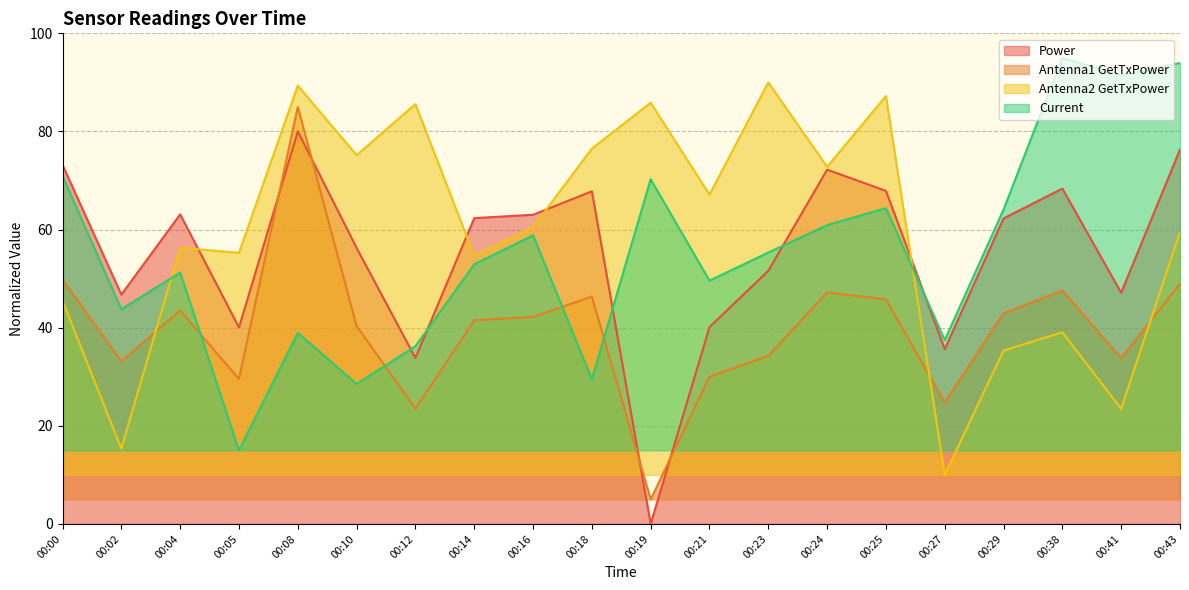

At which category is the sum across all series the highest?

00:08